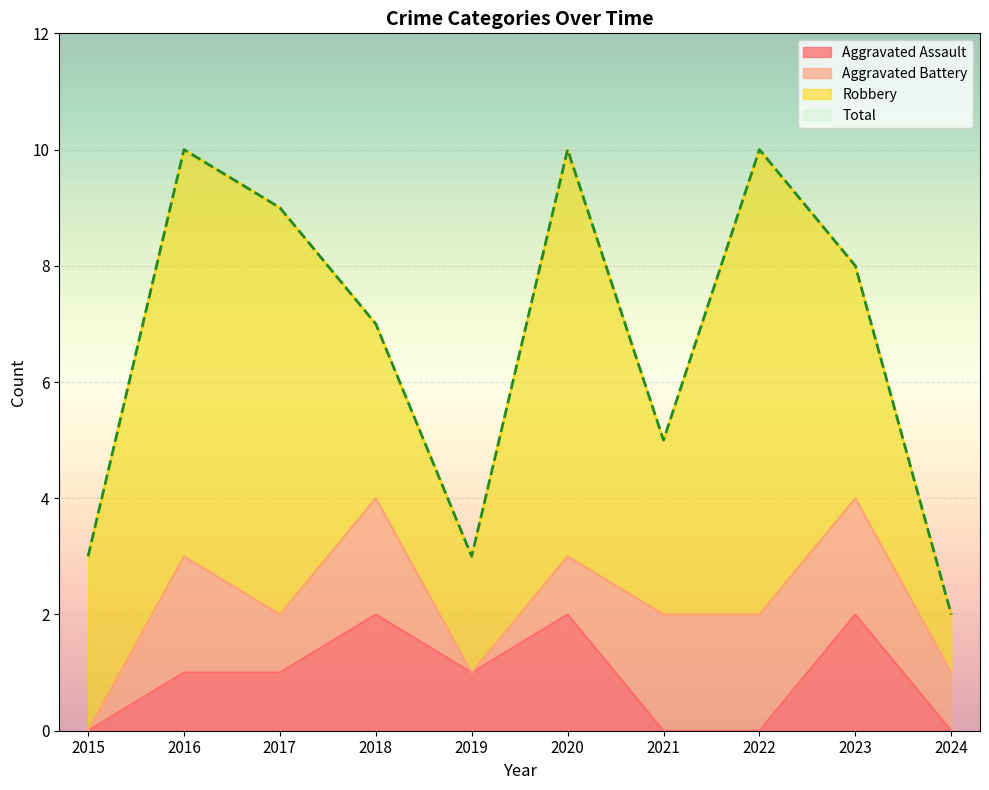

The Aggravated Assault series shows 0 at 2024. True or false?

True